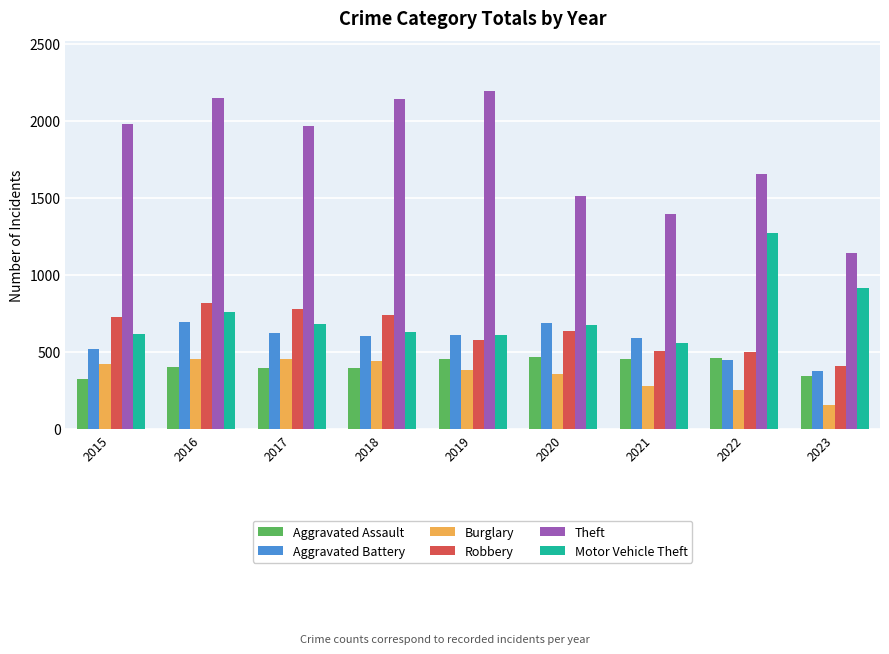

How many bars are there in total?

54